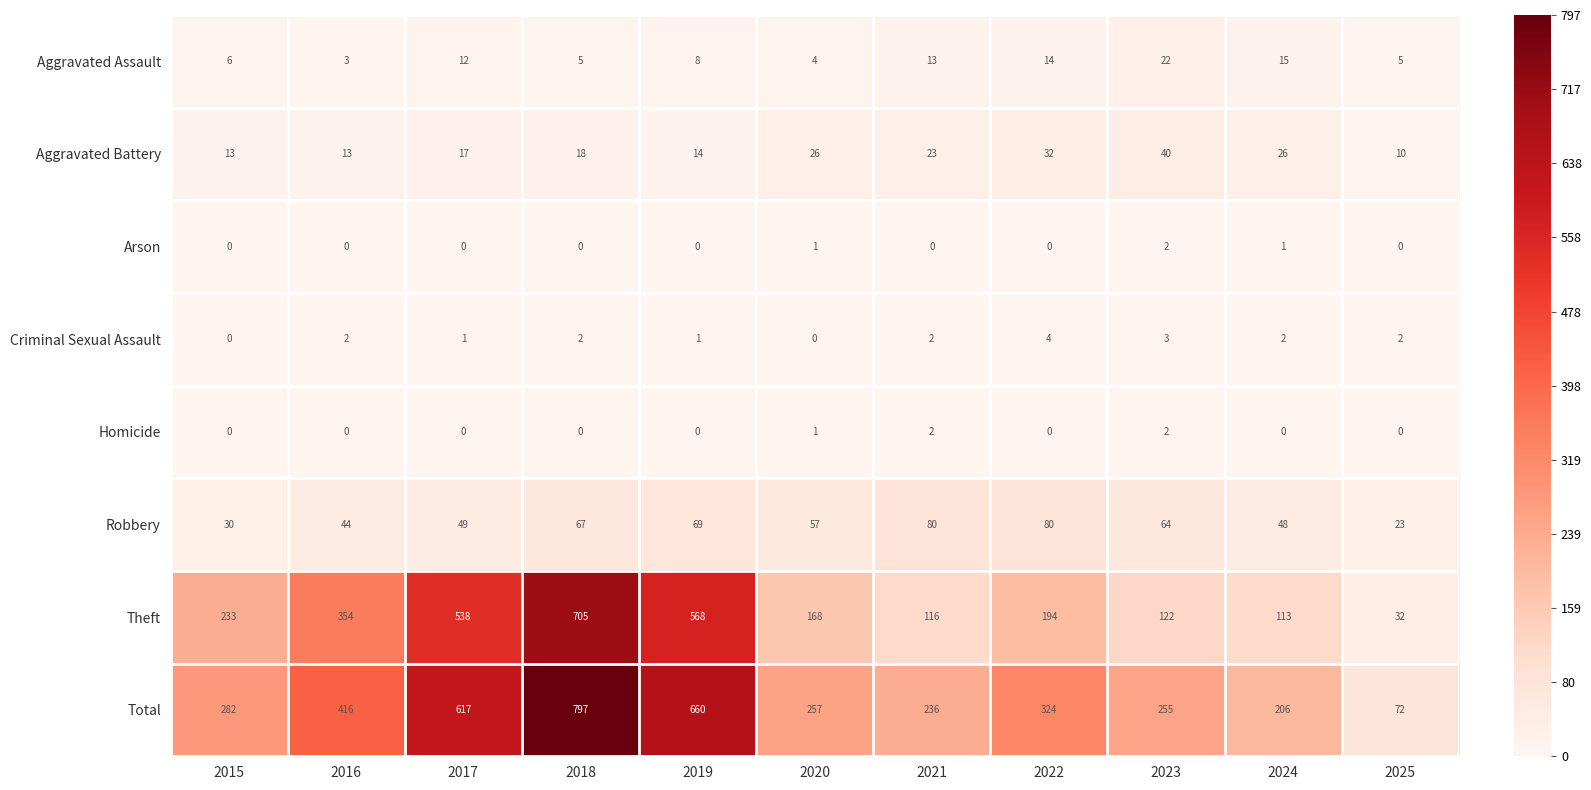

At which category is the sum across all series the highest?

2018